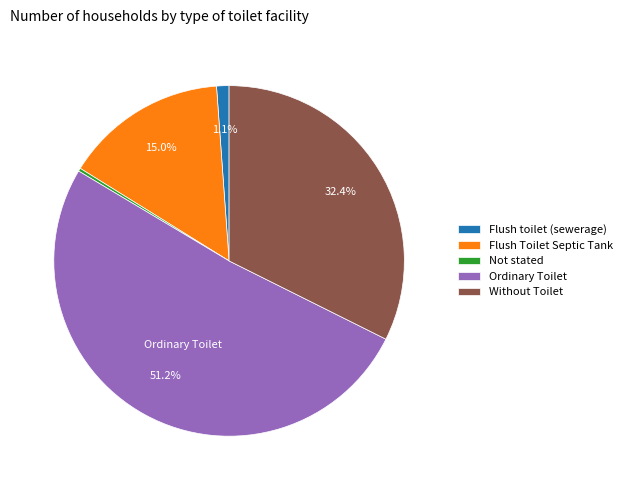

Between Flush toilet (sewerage) and Ordinary Toilet, which is larger?

Ordinary Toilet